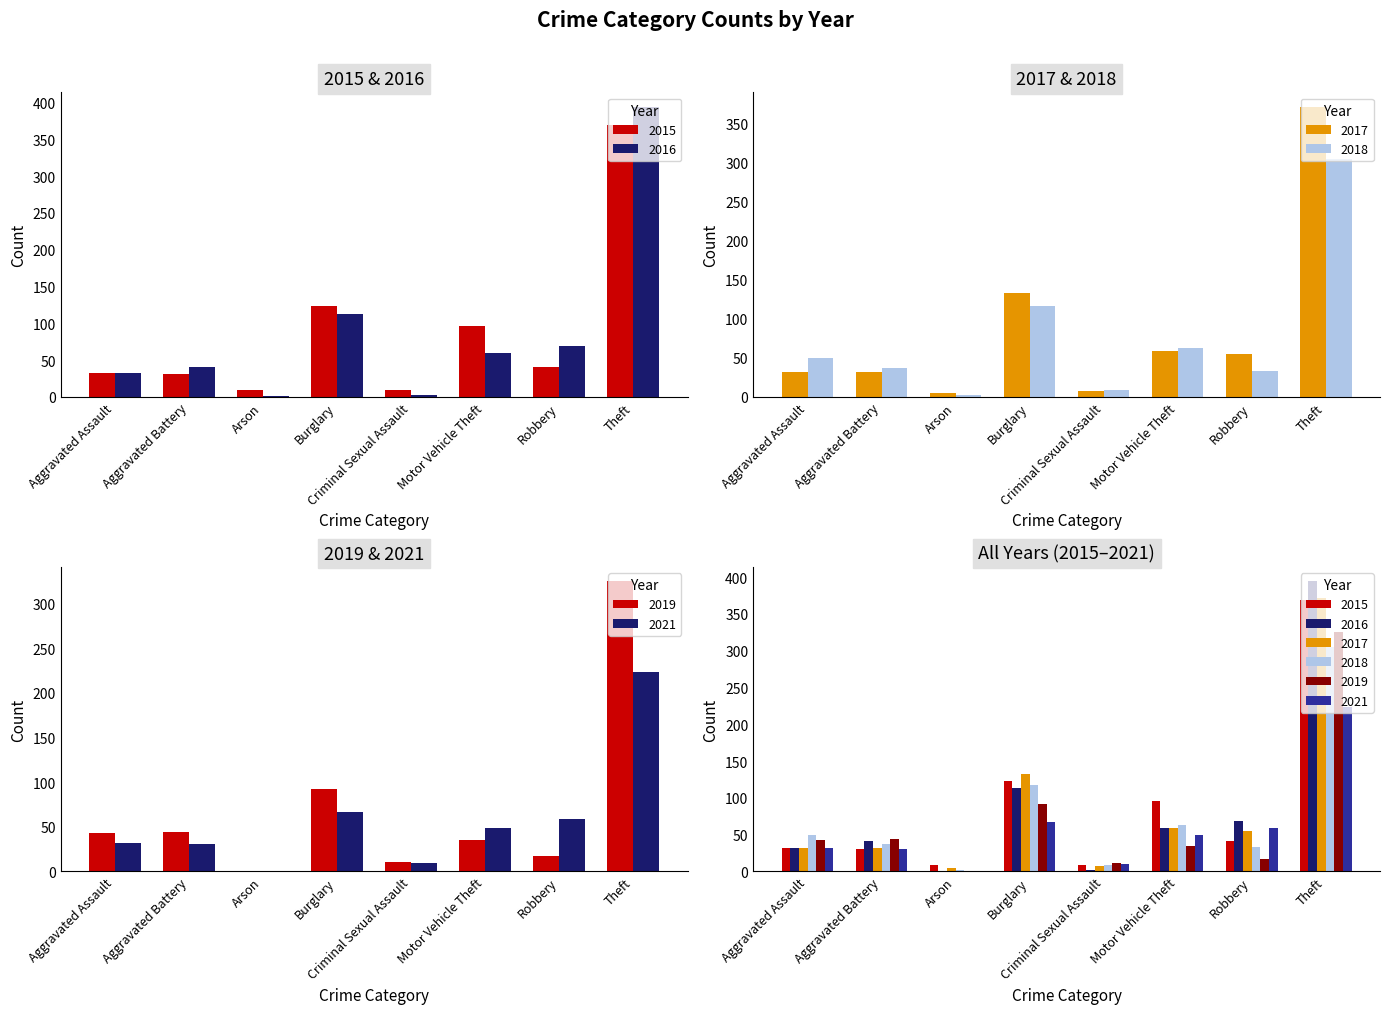

Rank the series by their maximum value, from lowest to highest.

2021, 2018, 2019, 2015, 2017, 2016